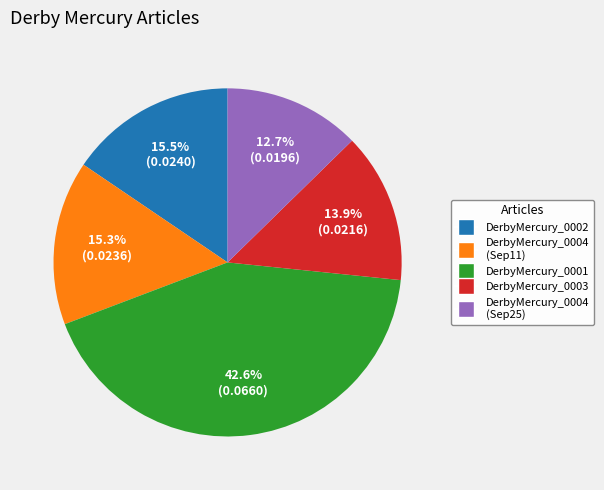

Is there any slice that represents more than half of the pie?

No